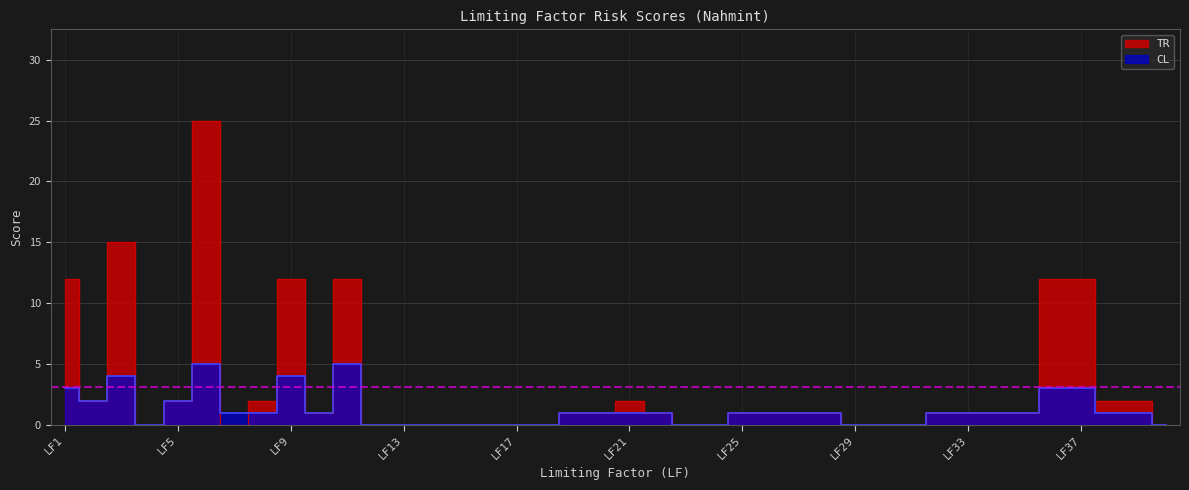

What is the total value across all series at LF36?

15